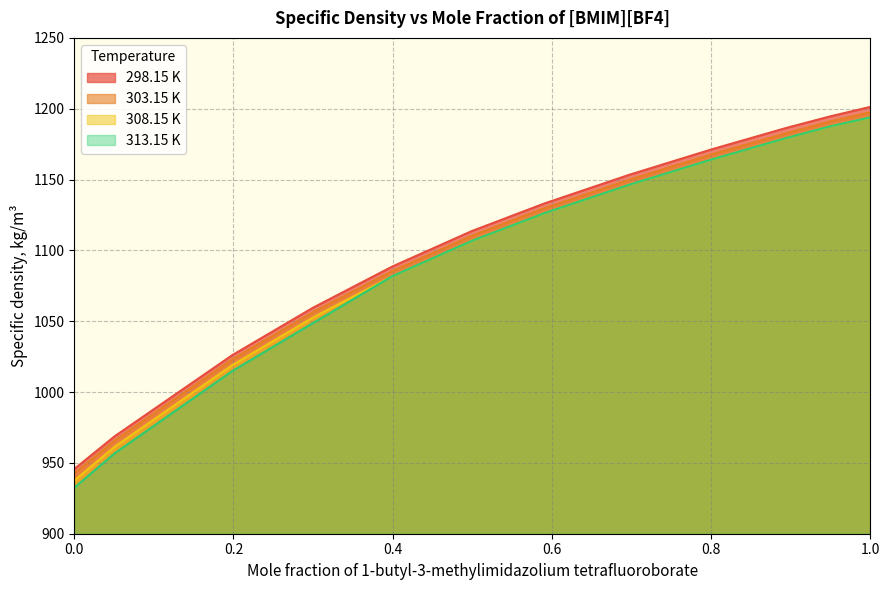

True or false: 298.15 K has more than 0 interior local peaks.

False